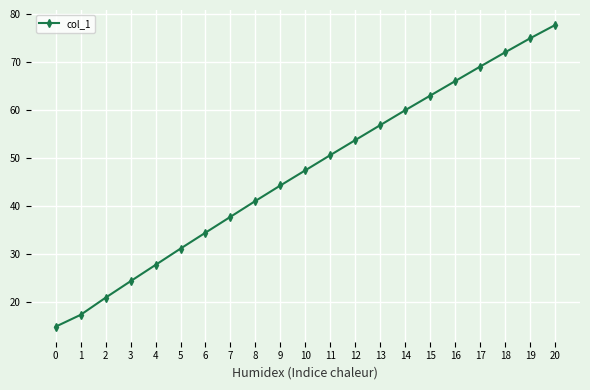

Reading left to right, extract all data points from this chart.

0=14.8	1=17.3	2=20.9	3=24.3	4=27.7	5=31.1	6=34.4	7=37.7	8=41.0	9=44.3	10=47.4	11=50.6	12=53.8	13=56.9	14=60.0	15=63.0	16=66.1	17=69.1	18=72.1	19=75.0	20=77.8